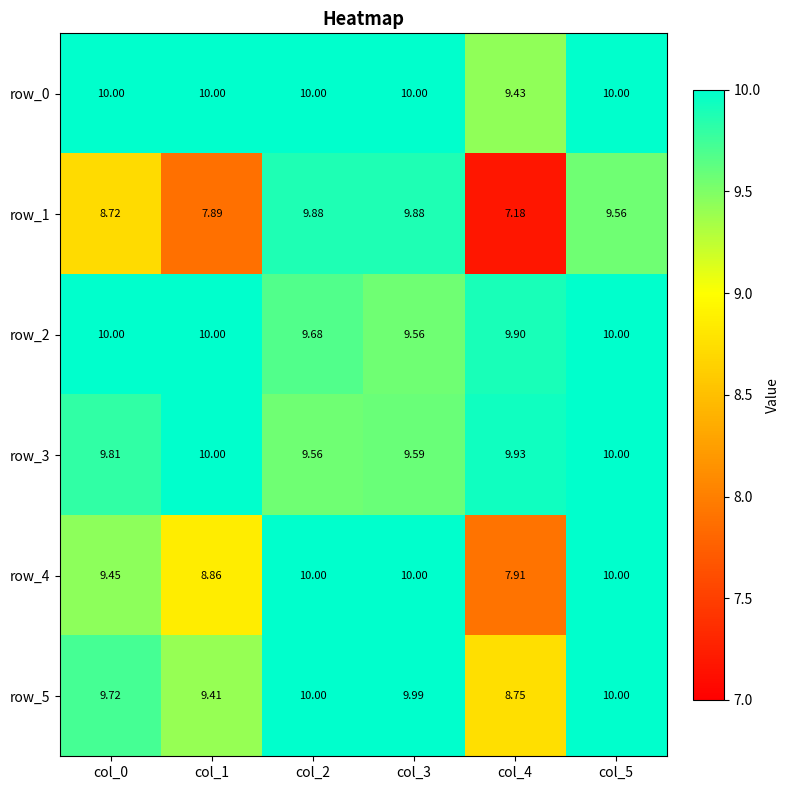

Is the value of row_2 at col_1 greater than the value of row_1 at col_4?

Yes